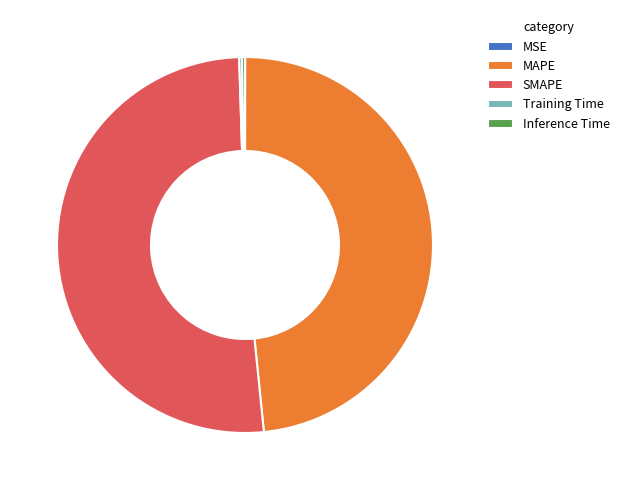

True or false: MAPE accounts for 48% of the total.

True